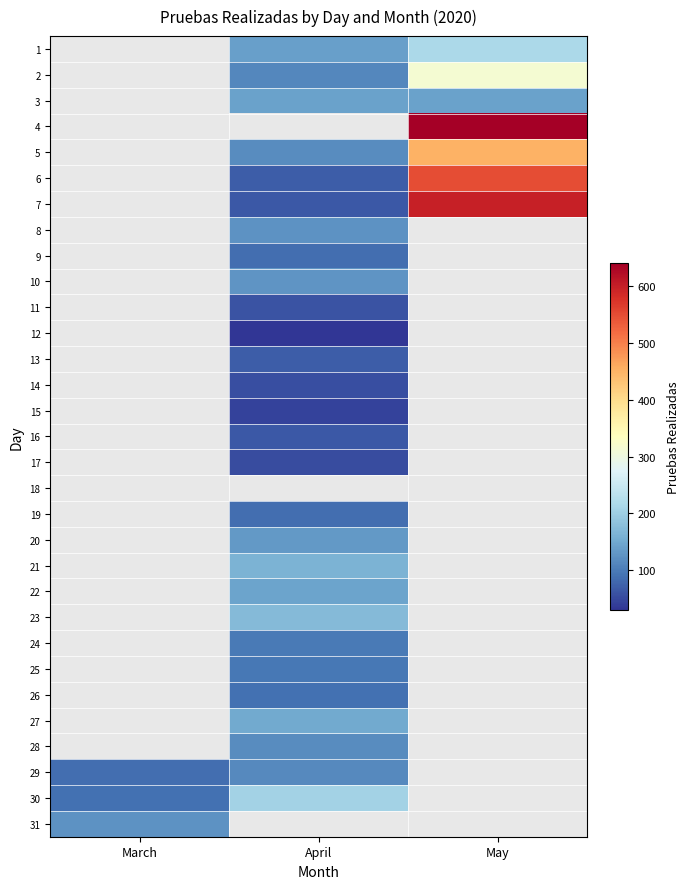

What is the maximum value shown in the chart?

640.0